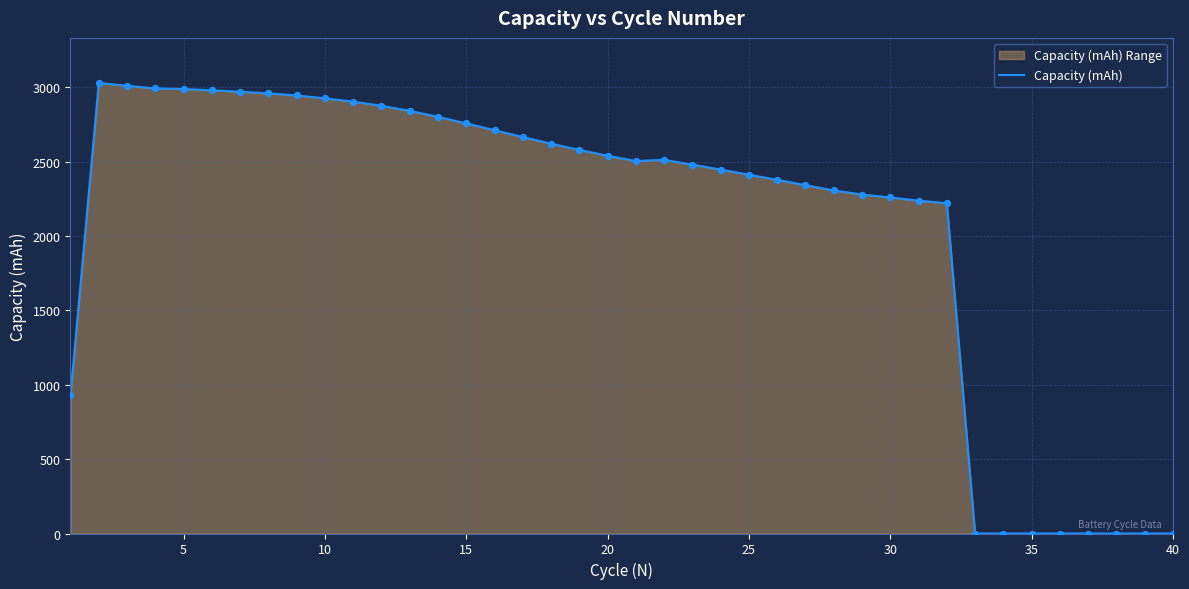

What is the greatest value displayed?

3030.6